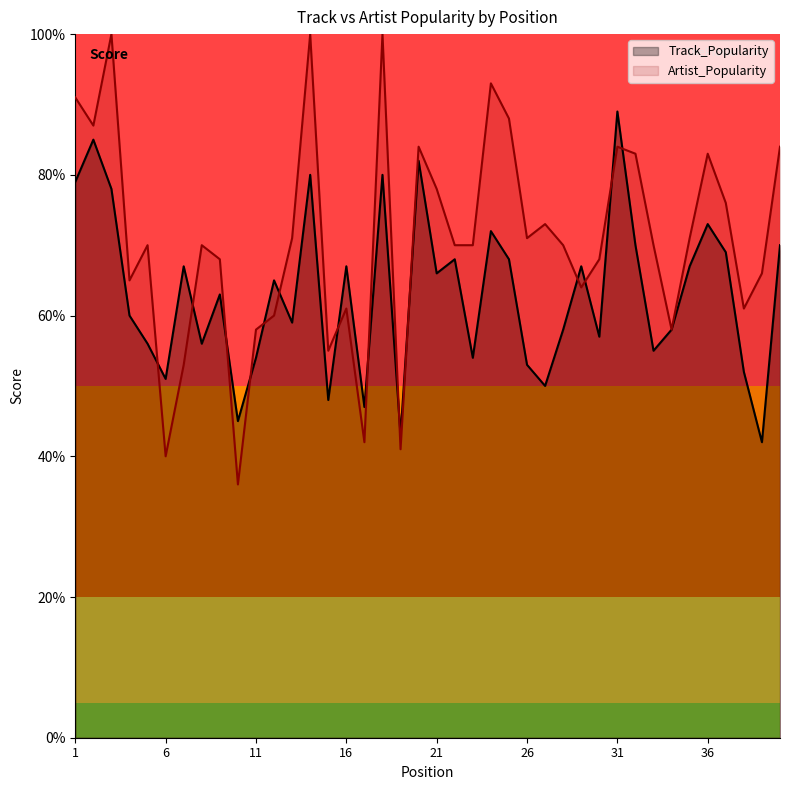

Reading left to right, what are all the values shown in this chart?

Track_Popularity: 79	85	78	60	56	51	67	56	63	45	54	65	59	80	48	67	47	80	43	82	66	68	54	72	68	53	50	58	67	57	89	70	55	58	67	73	69	52	42	70
Artist_Popularity: 91	87	100	65	70	40	53	70	68	36	58	60	71	100	55	61	42	100	41	84	78	70	70	93	88	71	73	70	64	68	84	83	70	58	71	83	76	61	66	84